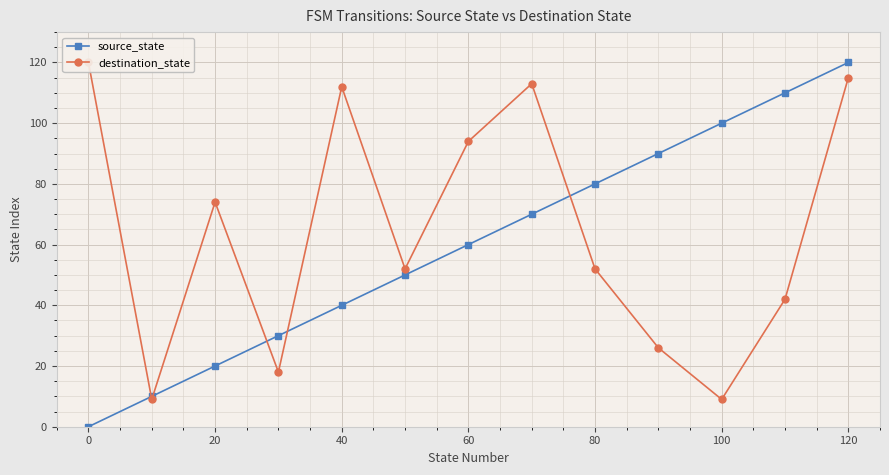

The value of source_state at 20 is 20. True or false?

True